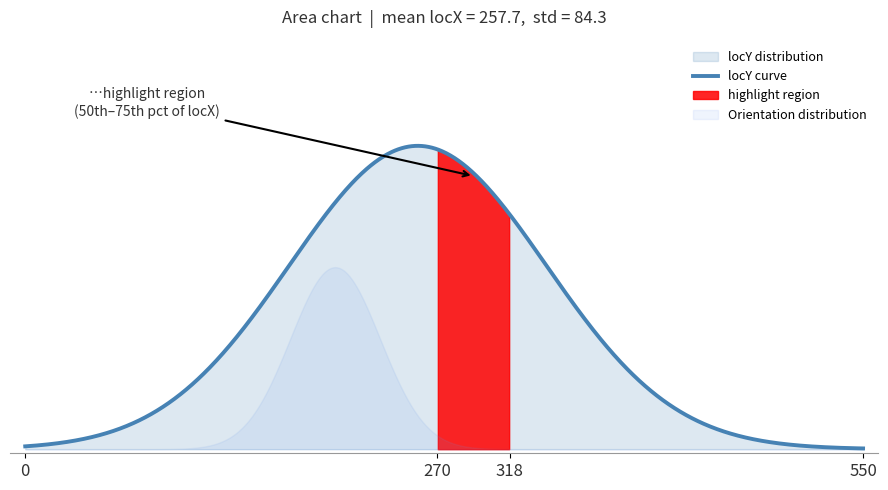

What is the total value across all series at 11?

782.6